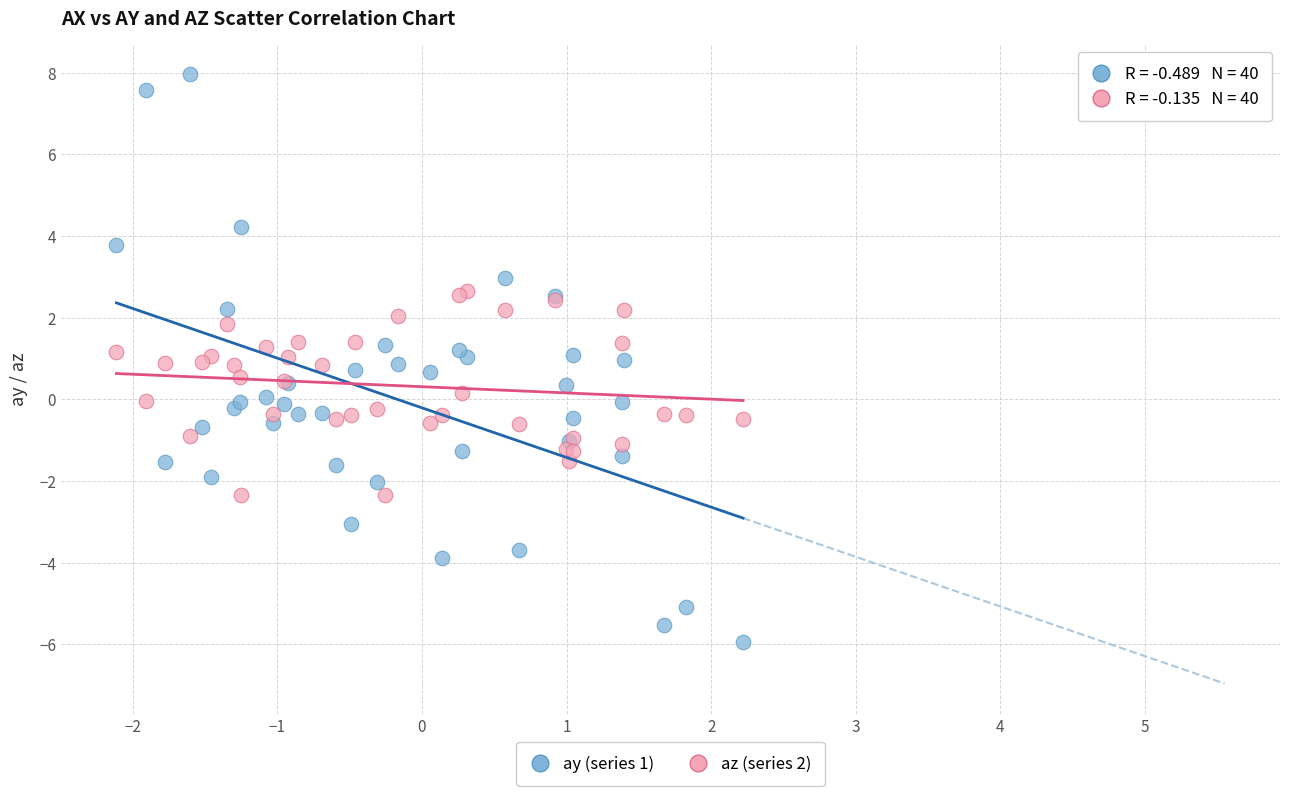

Which series has the largest Y range (max minus min)?

ay (series 1)